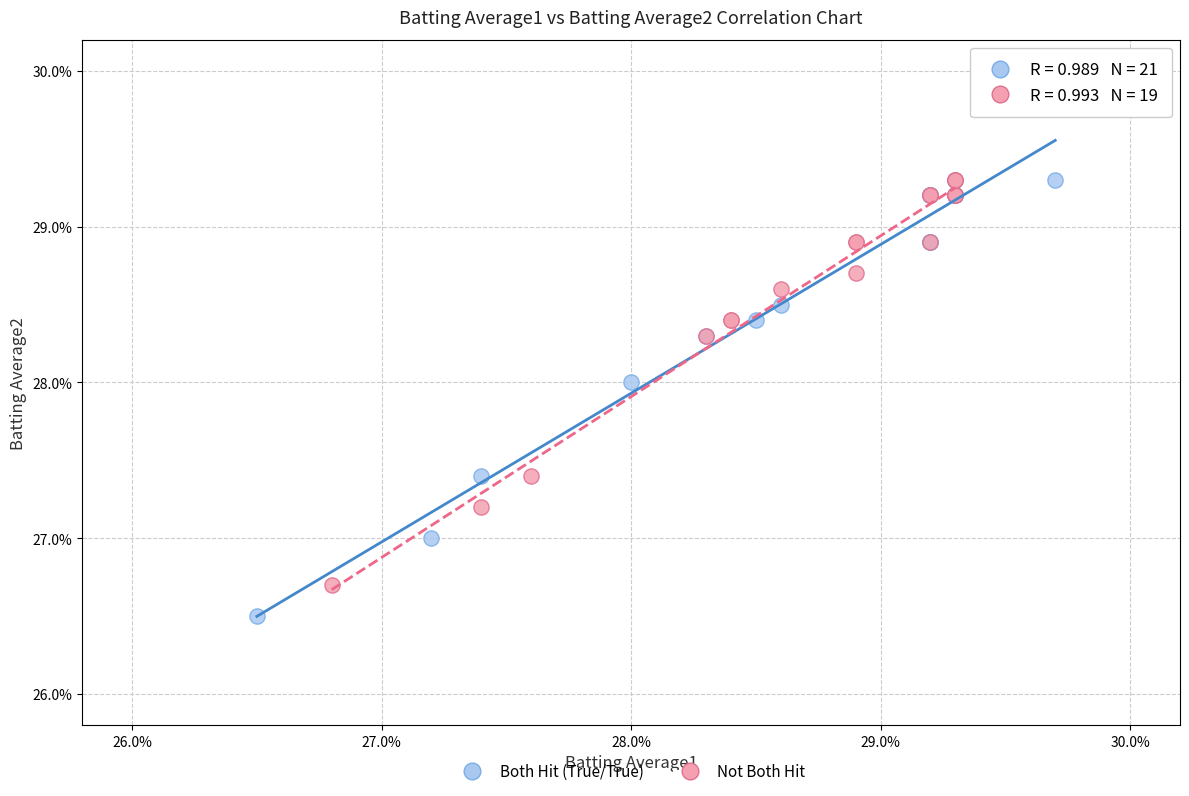

What are all the series names shown in the legend?

Both Hit (True/True), Not Both Hit